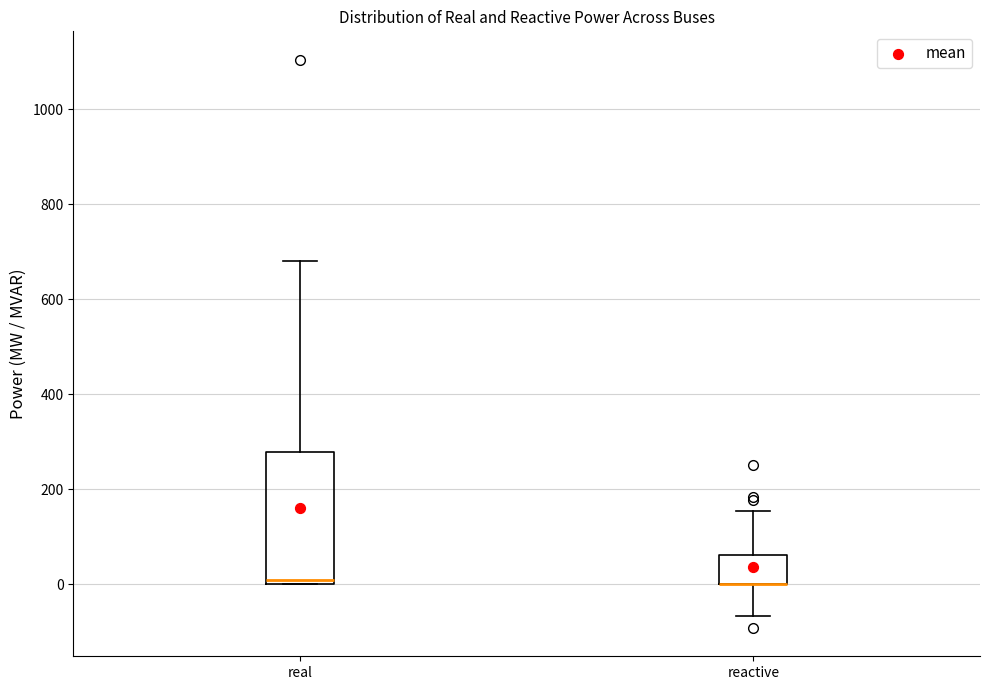

Reading left to right, read every box against the y-axis: the position of its median line, the range the box covers, and the ends of its whiskers. The values are not printed on the chart, so give them approximately, as read against the axis.

real: median 0 (just above the box's lower edge), box 0 to 280, whiskers 0 to 680
reactive: median 0 (drawn on the box's lower edge), box 0 to 60, whiskers -60 to 160